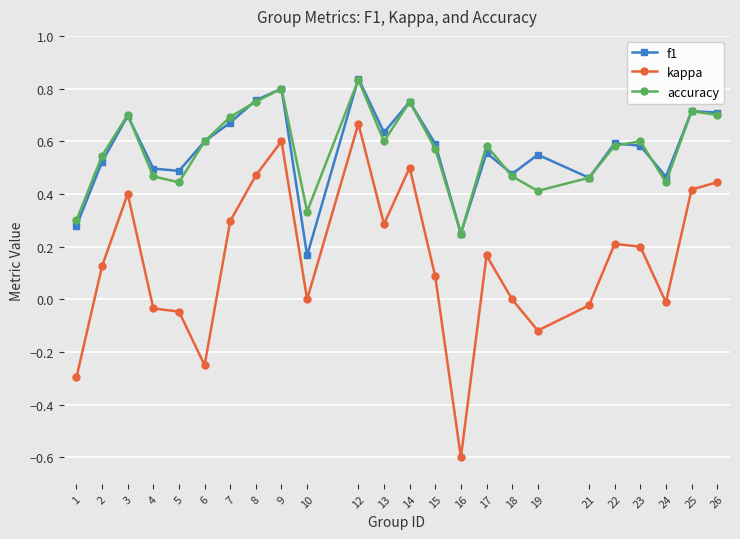

At which label does f1 reach its minimum?

10